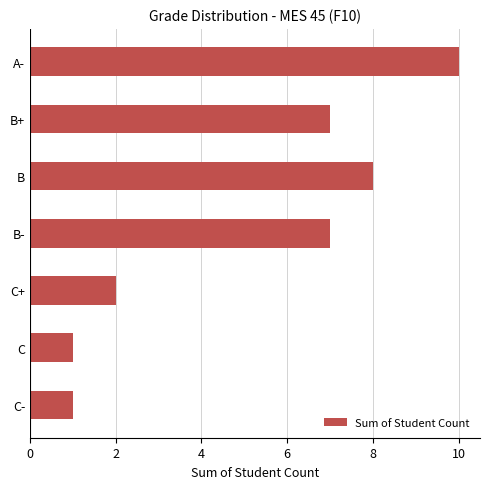

How many bars are there in total?

7